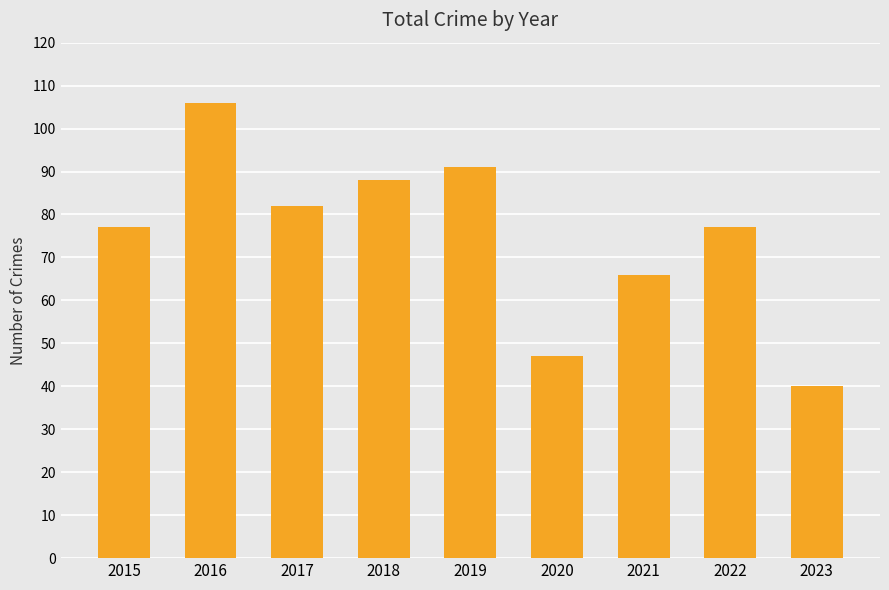

Reading left to right, transcribe all the data shown in this chart.

77	106	82	88	91	47	66	77	40